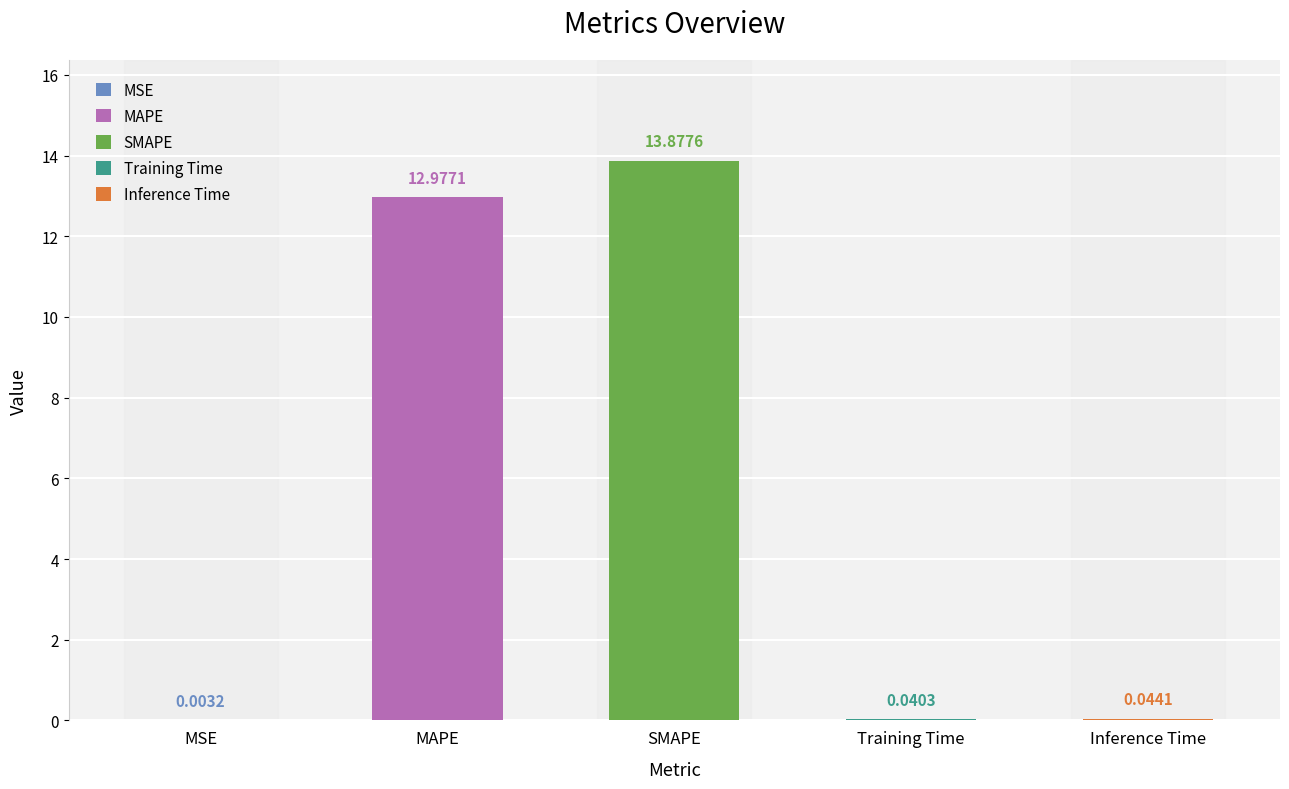

What is the sum of the values at MAPE and MSE?

13.0